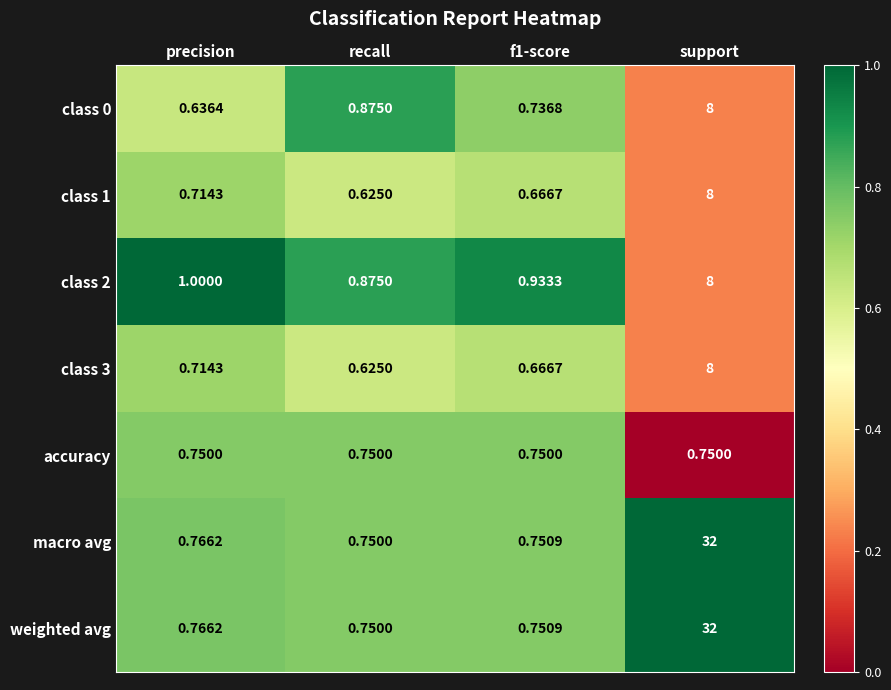

At which category does the chart reach its minimum across all series?

recall